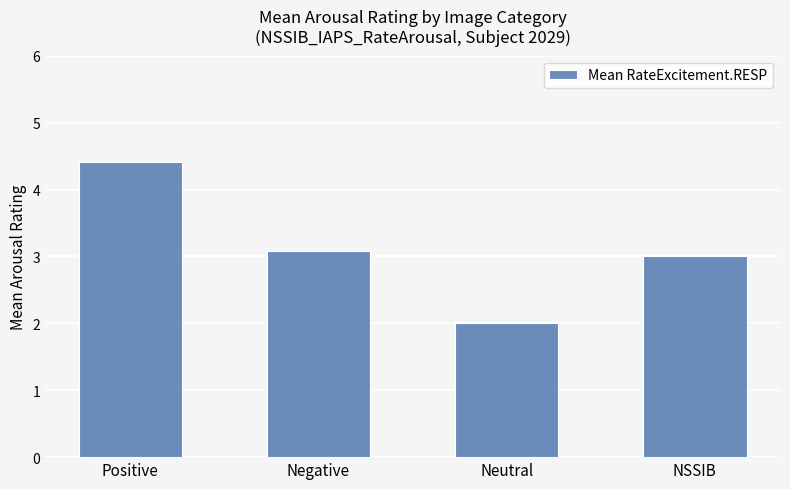

True or false: the data shows 1.0 at Negative.

False